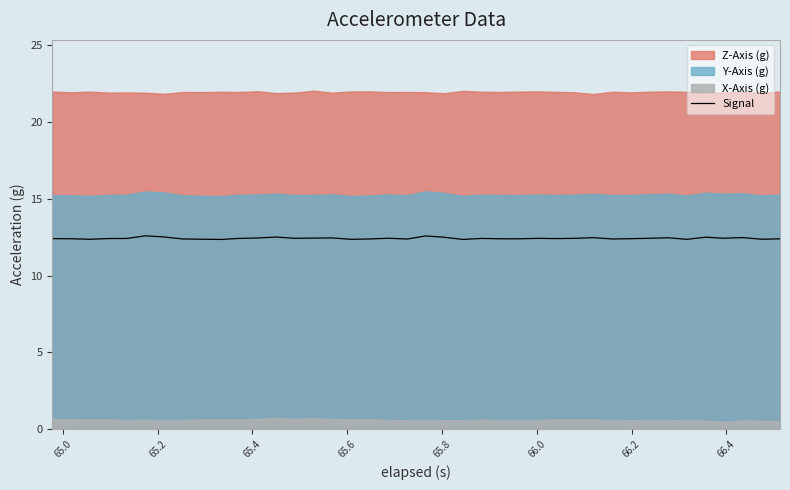

The value at 66.4 is 18.7. True or false?

False